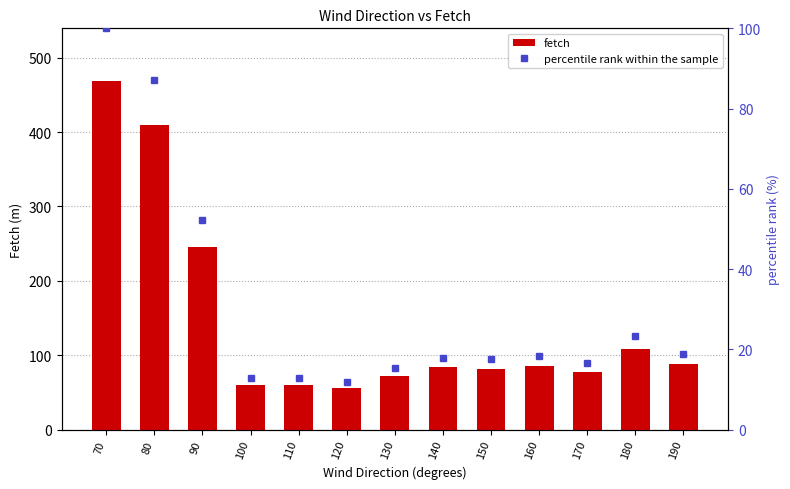

The value of percentile rank within the sample at 180 is 23.2. True or false?

True